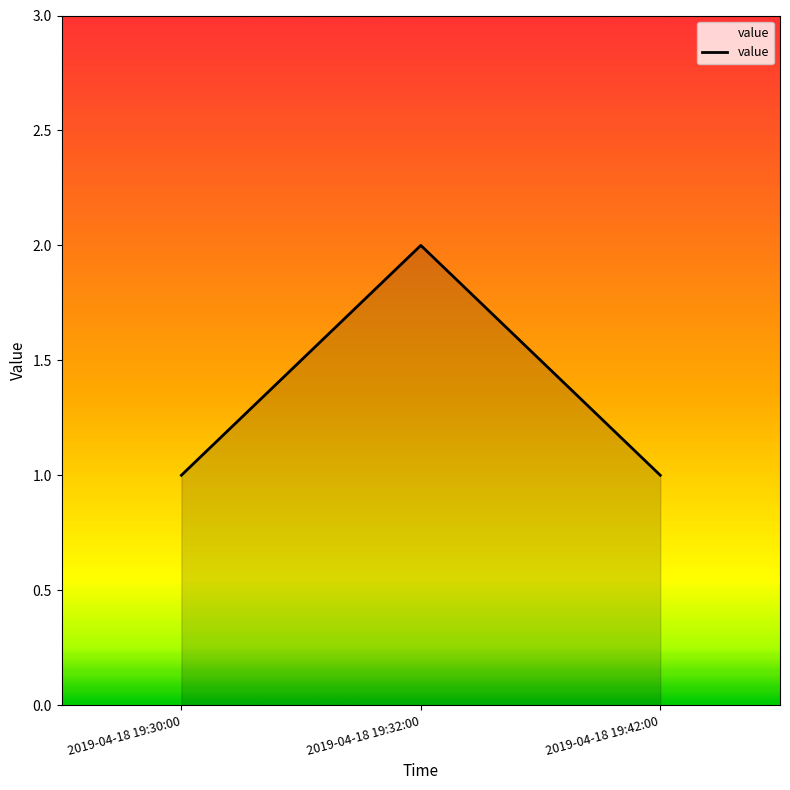

What is the sum of the values at 2019-04-18 19:30:00 and 2019-04-18 19:32:00?

3